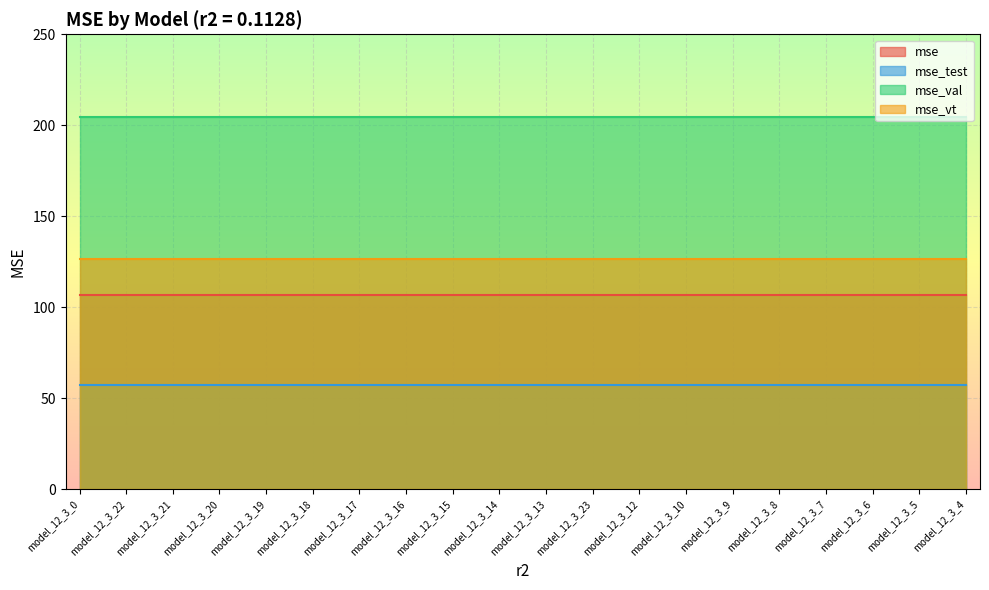

Between model_12_3_6 and model_12_3_4, which series saw the biggest shift?

mse